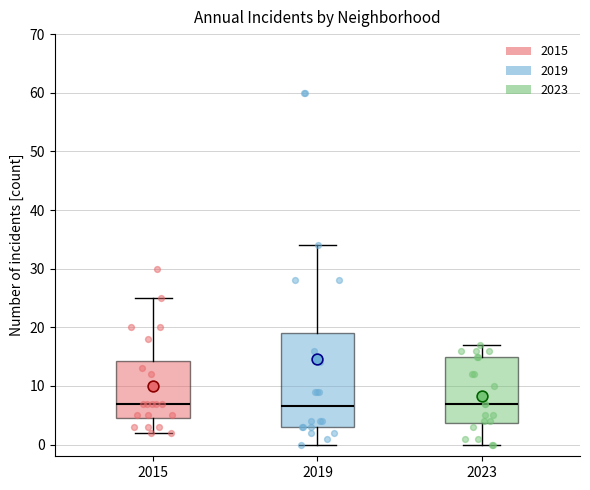

Comparing the boxes themselves (not the whiskers), which one is the tallest?

2019